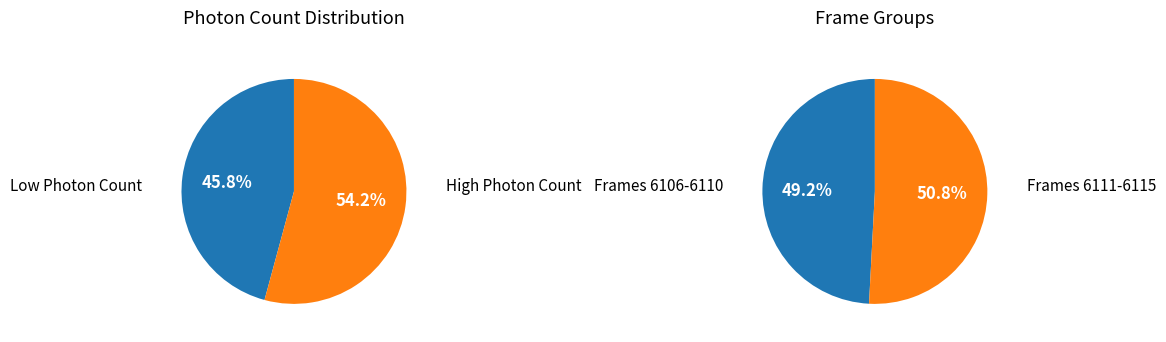

Is it true that 6111 is 18% of the pie?

False